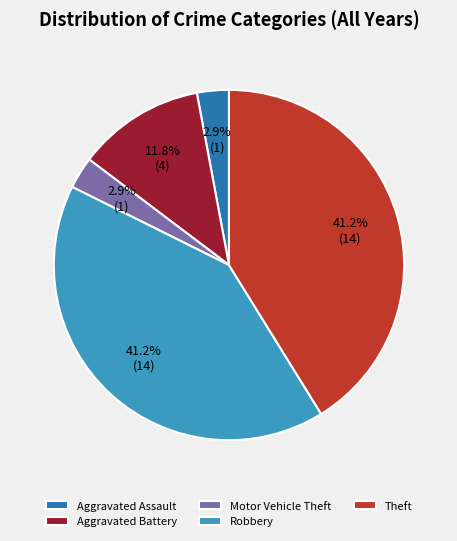

Does Theft represent more than half of the total?

No